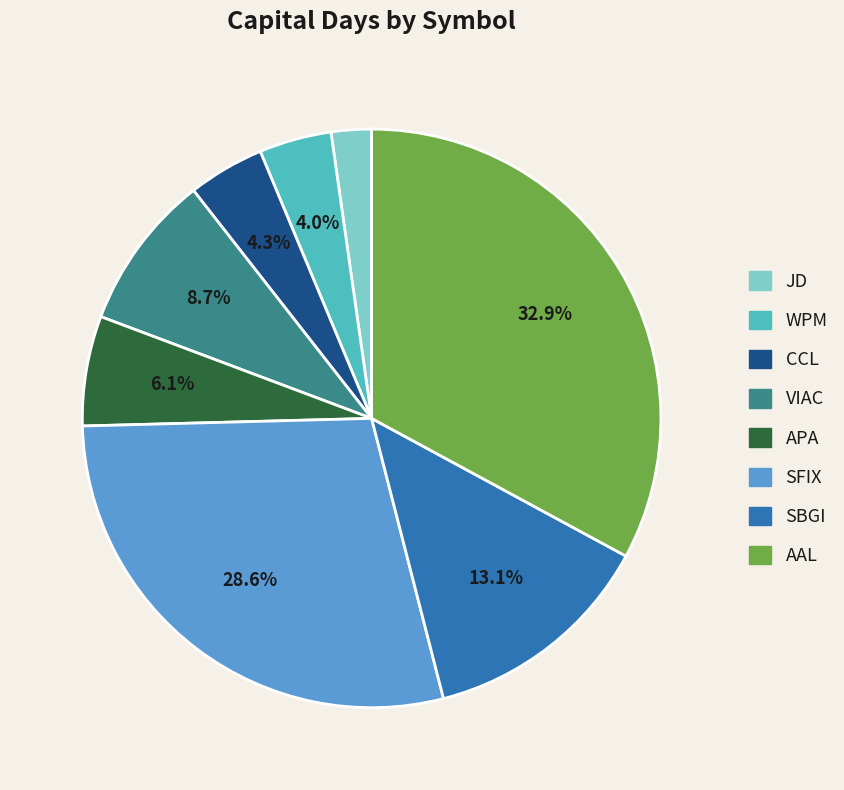

To the nearest percent, what portion does VIAC represent?

9%